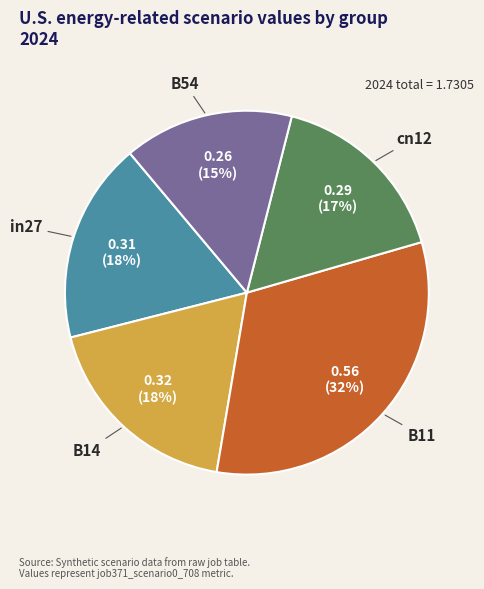

To the nearest percent, what is the difference between the largest and smallest slice percentages?

17%